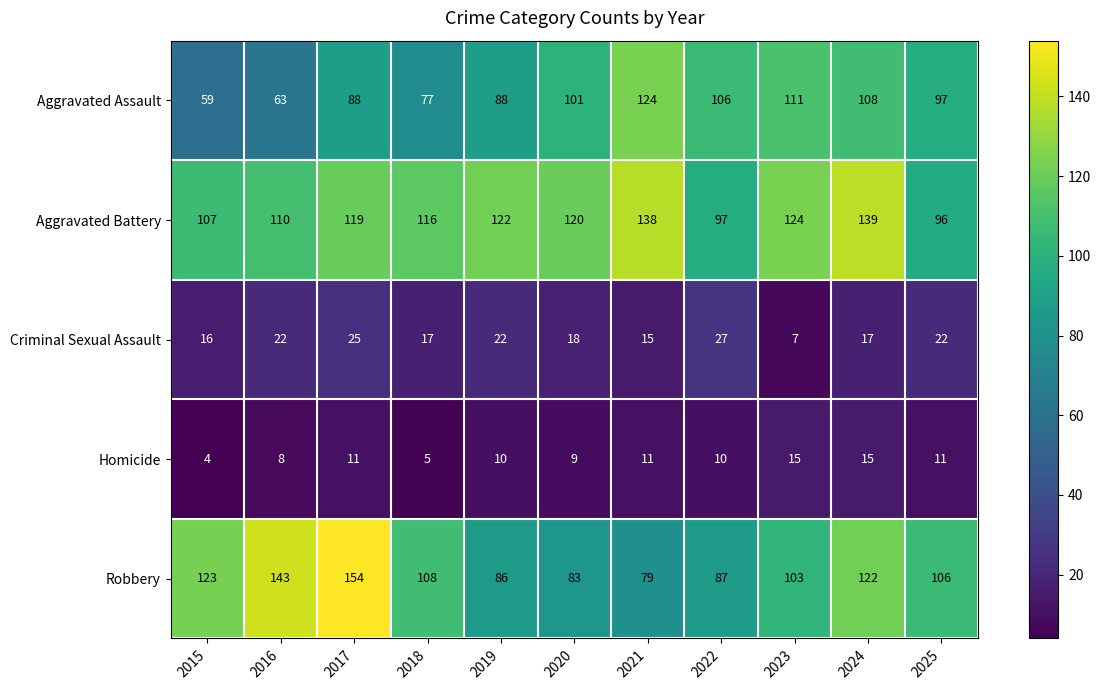

At how many categories does at least one series exceed 98?

11